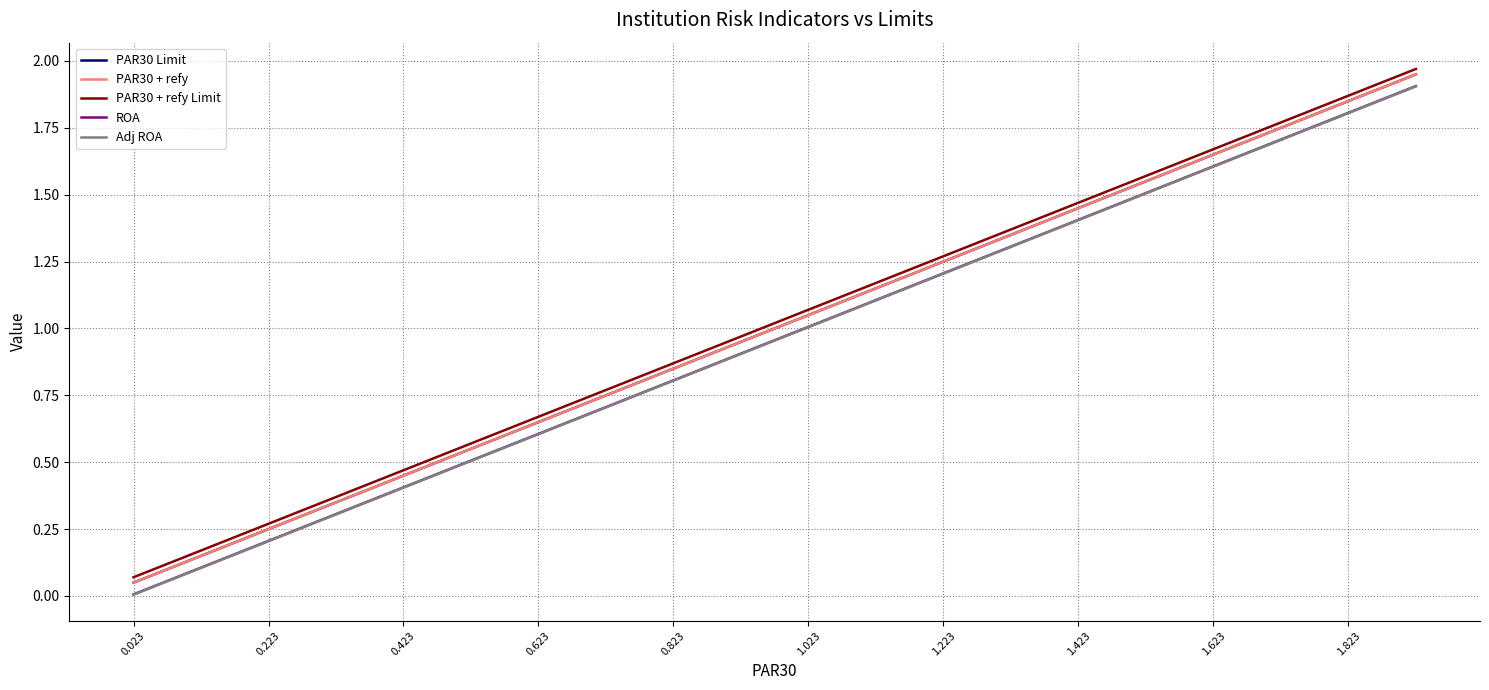

True or false: PAR30 Limit and PAR30 + refy cross at least once.

False